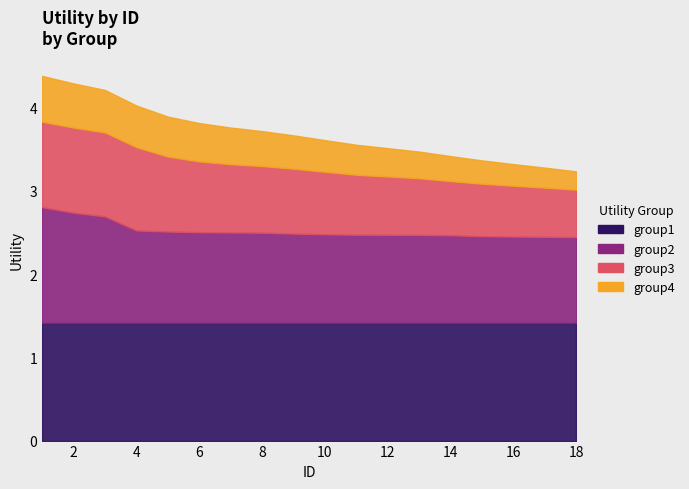

List the series in order of their peak value, highest first.

Utility_group1, Utility_group2, Utility_group3, Utility_group4